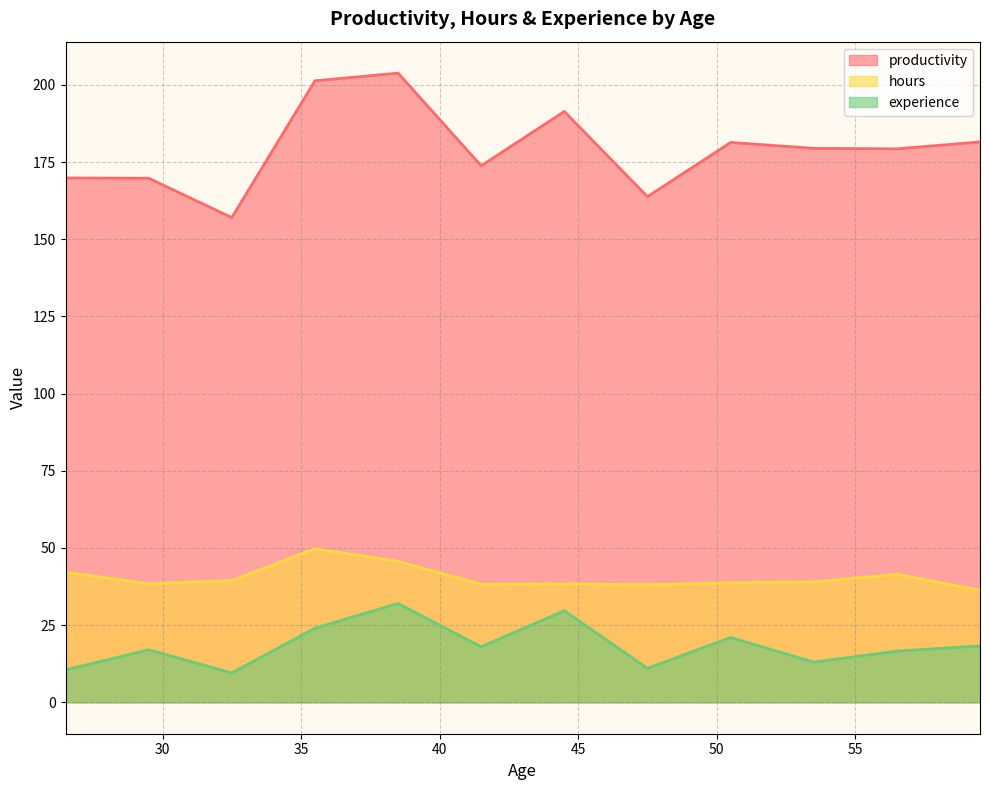

Rank the series by their maximum value, from highest to lowest.

productivity, hours, experience